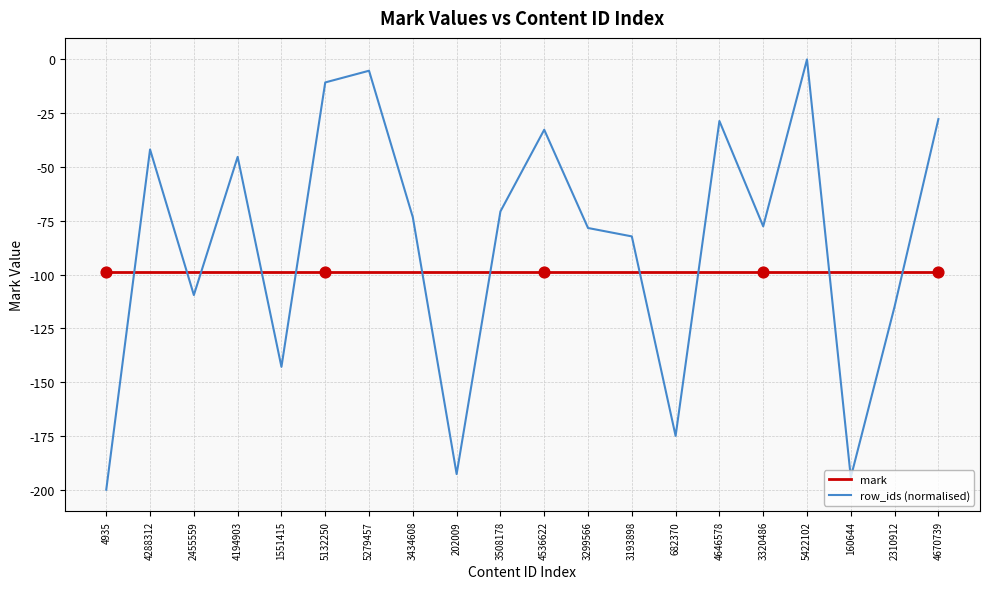

Which series has the largest total across all categories?

row_ids (normalised)